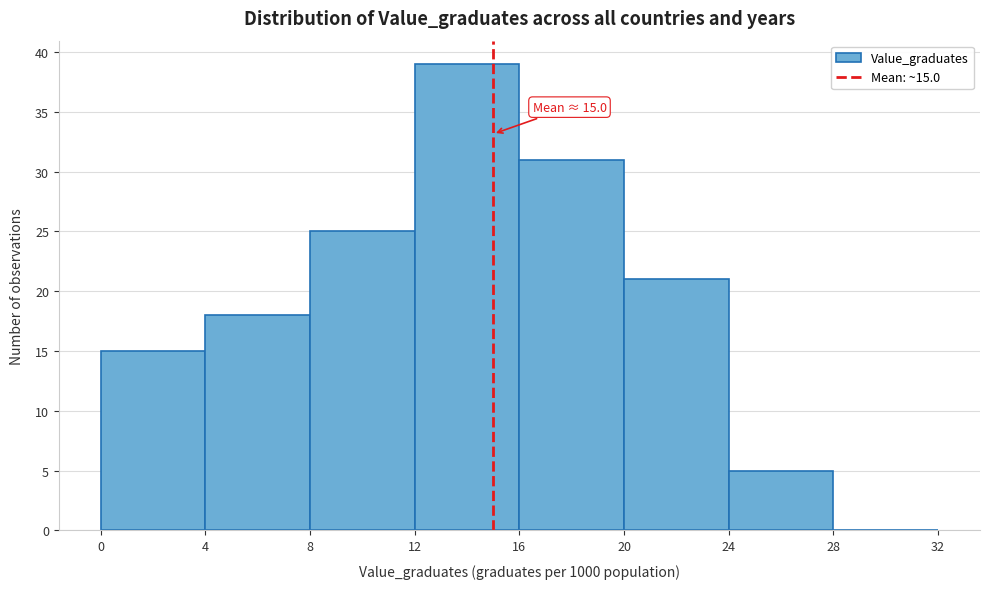

Over which range of the x-axis is the bar tallest?

12 to 16